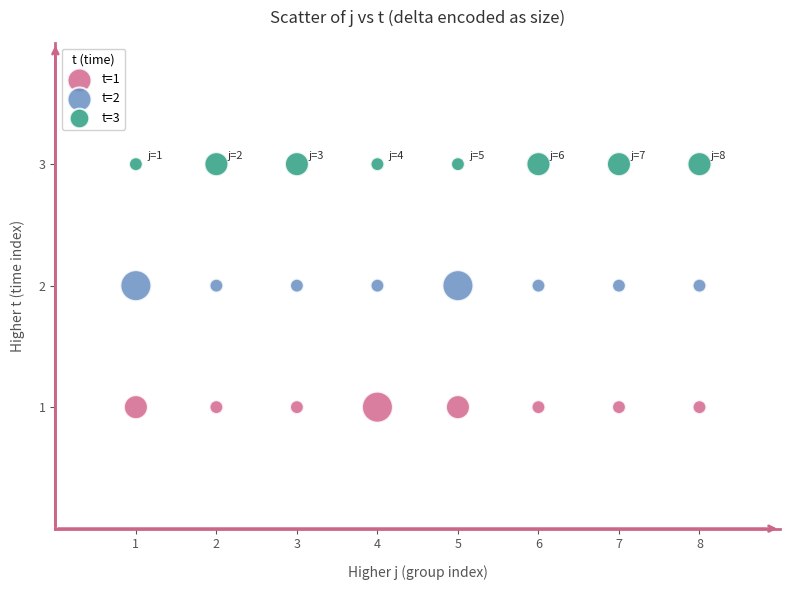

What are all the series names shown in the legend?

t=1, t=2, t=3